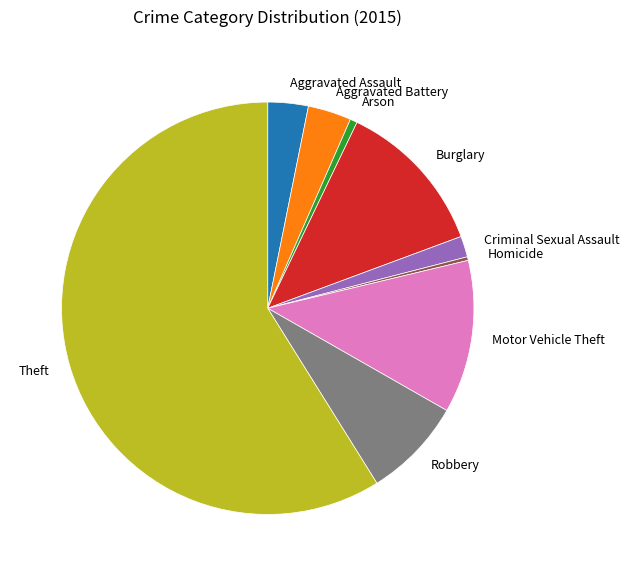

True or false: Theft accounts for 69% of the total.

False